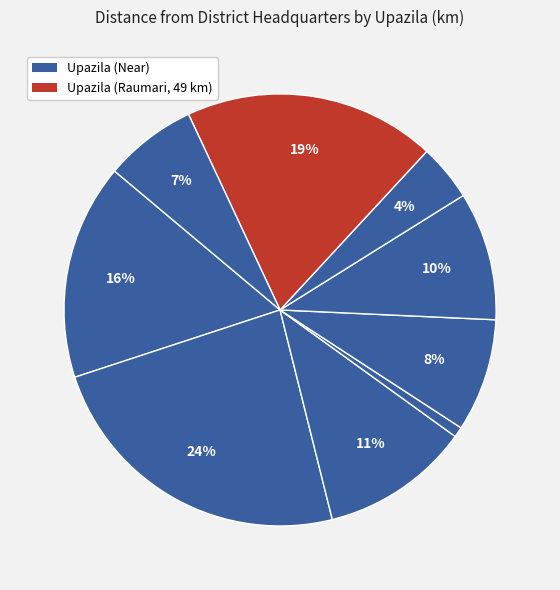

How many slices are in this pie chart?

9